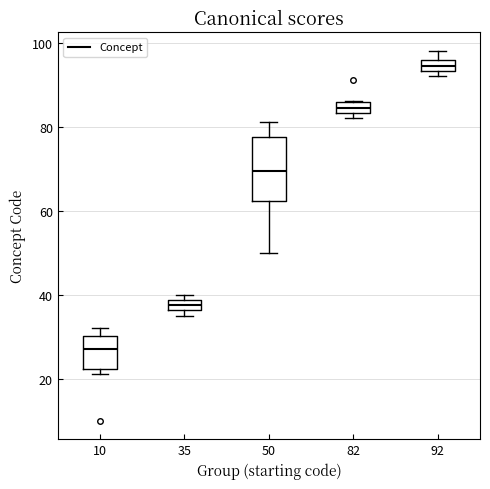

Which box's median line is the highest?

92